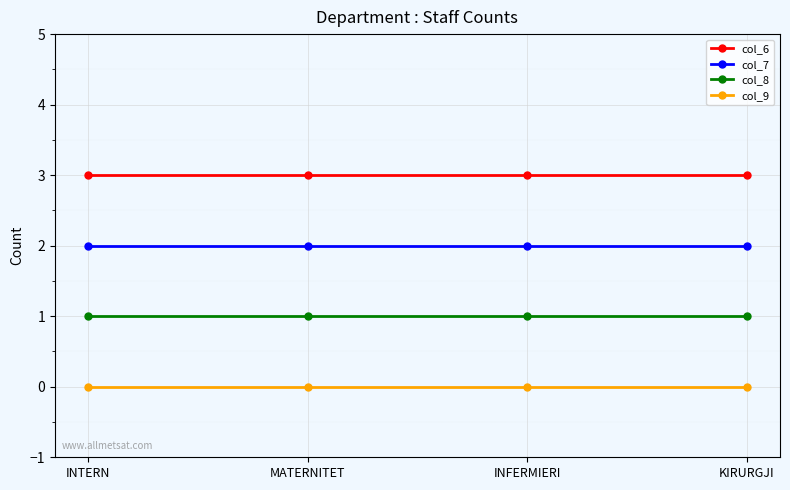

What is the spread (max minus min) of values at INTERN?

3